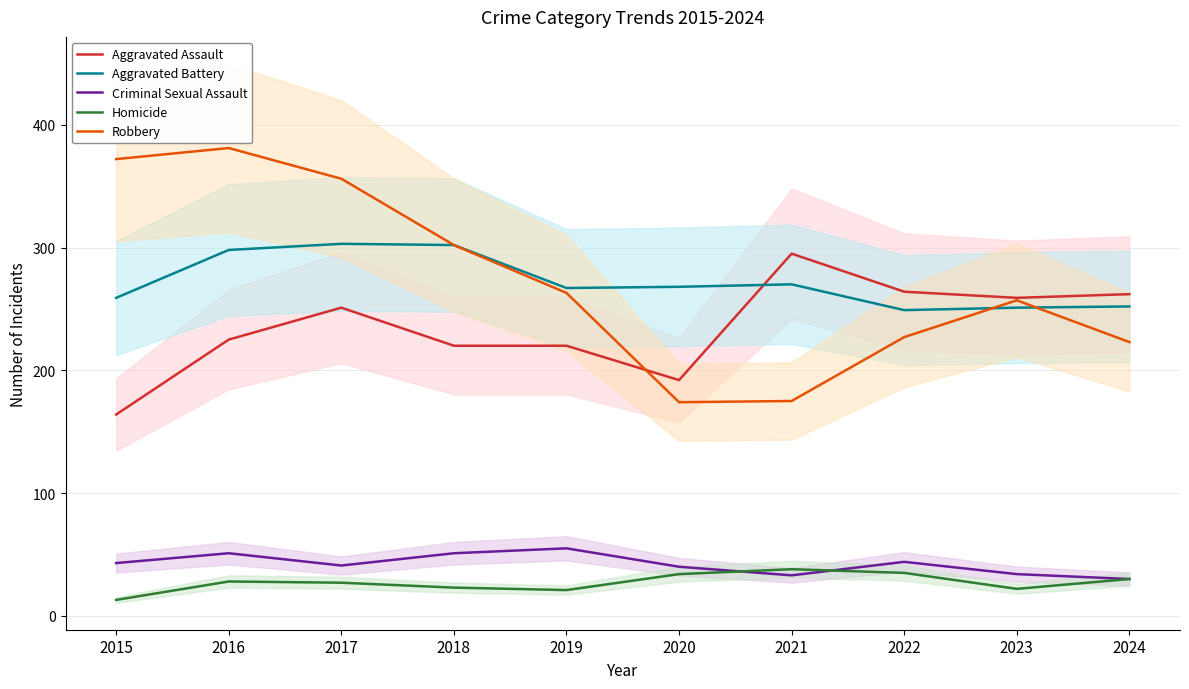

Reading left to right, what are all the values shown in this chart?

Aggravated Assault: 2015=164	2016=225	2017=251	2018=220	2019=220	2020=192	2021=295	2022=264	2023=259	2024=262
Aggravated Battery: 2015=259	2016=298	2017=303	2018=302	2019=267	2020=268	2021=270	2022=249	2023=251	2024=252
Criminal Sexual Assault: 2015=43	2016=51	2017=41	2018=51	2019=55	2020=40	2021=33	2022=44	2023=34	2024=30
Homicide: 2015=13	2016=28	2017=27	2018=23	2019=21	2020=34	2021=38	2022=35	2023=22	2024=30
Robbery: 2015=372	2016=381	2017=356	2018=302	2019=263	2020=174	2021=175	2022=227	2023=257	2024=223